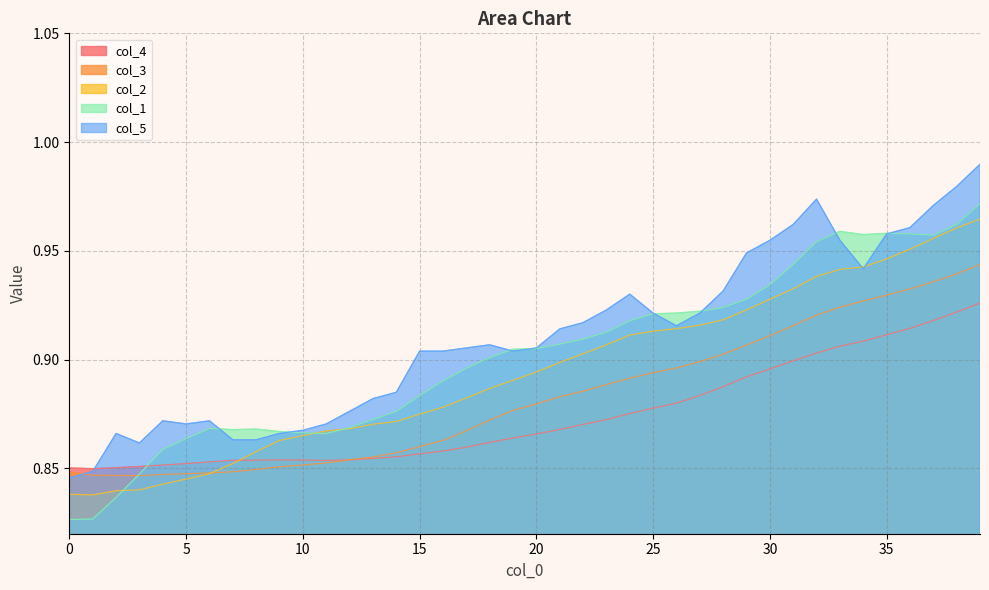

Count the col_2 values in the range 0 to 1.

40